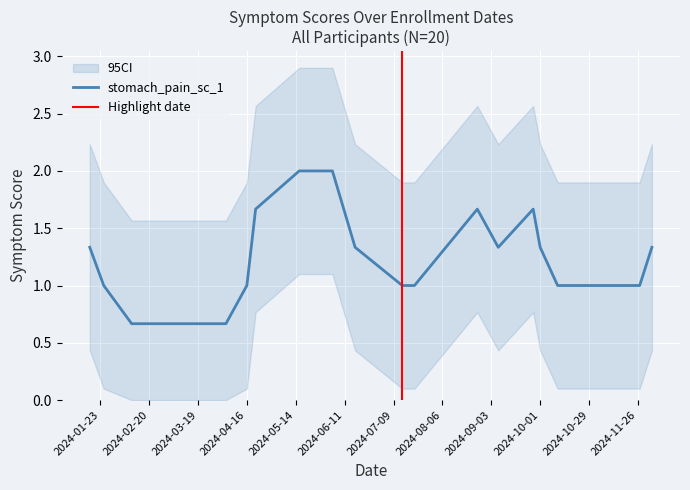

What is the highest value of the stomach_pain_sc_1 series?

2.0